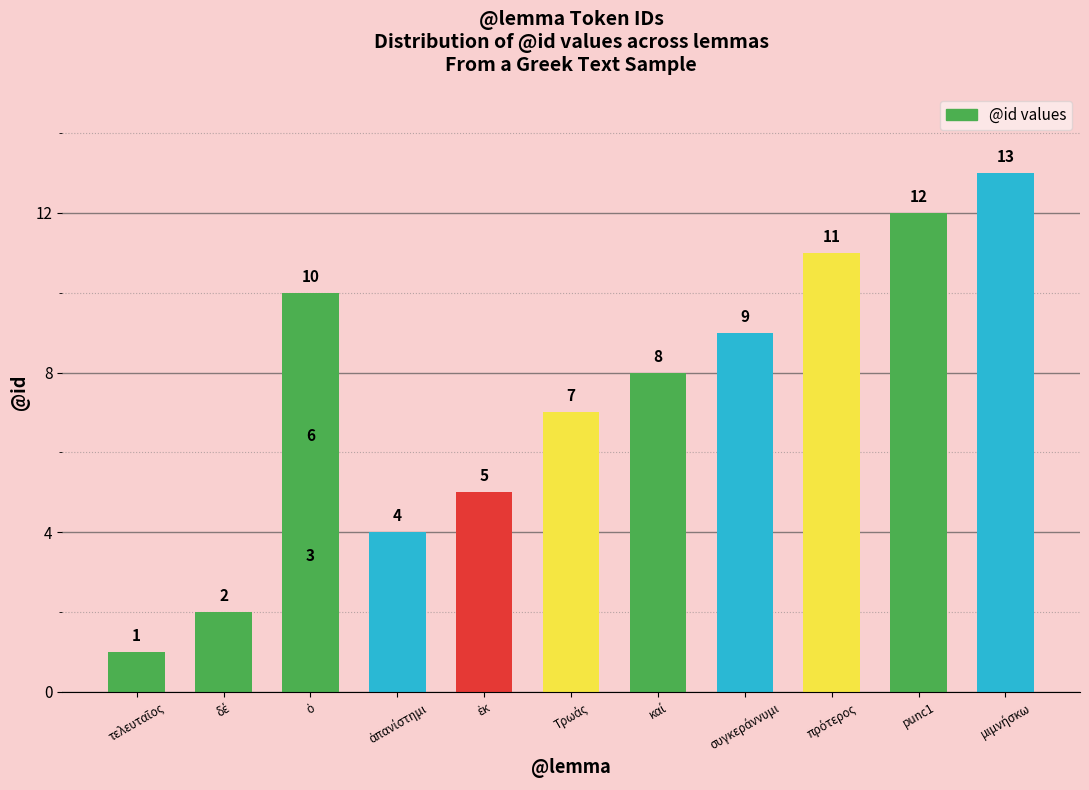

Are the bars grouped side by side (vs. stacked)?

No